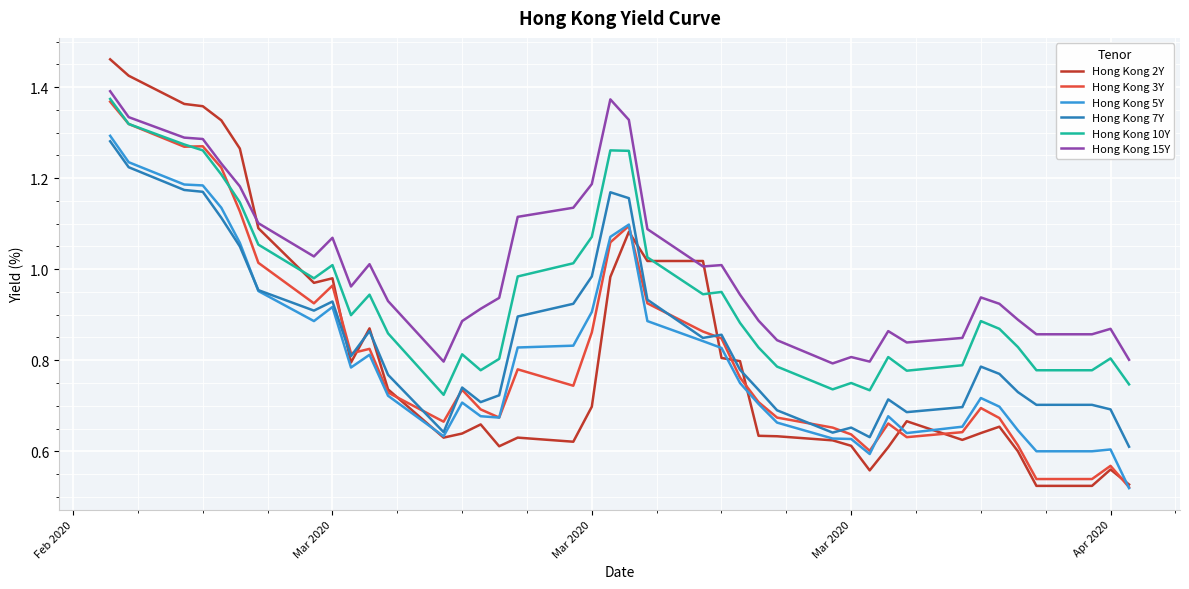

Which series has the largest range (max minus min)?

Hong Kong 2Y